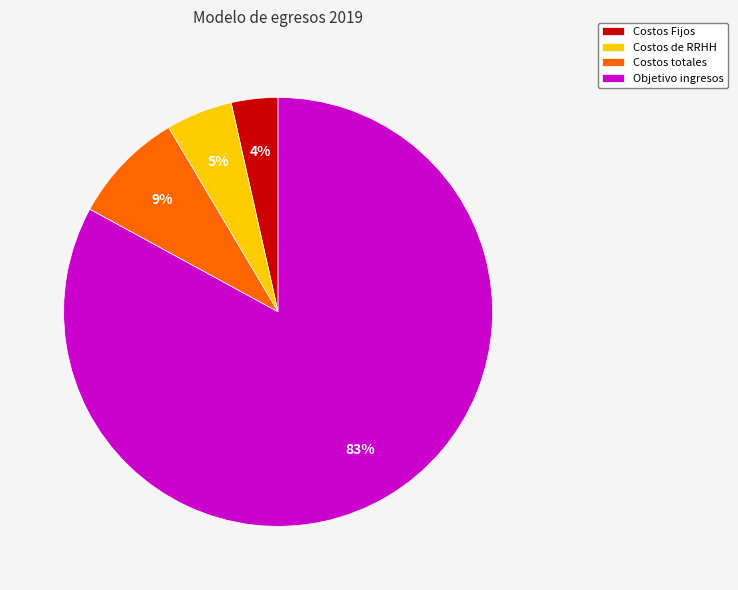

What is the ratio of the value at Costos Fijos to the value at Costos totales?

0.4